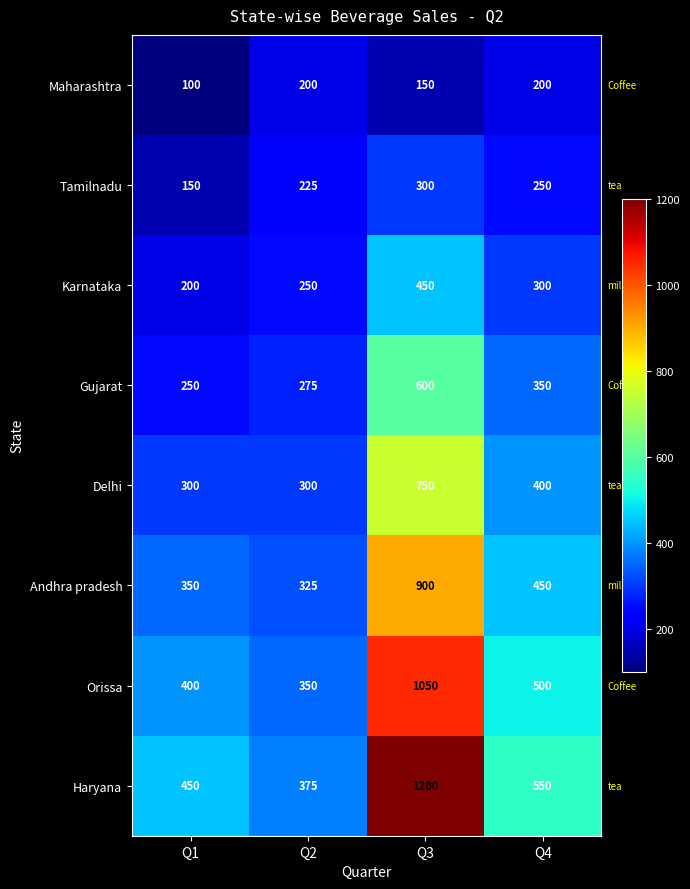

What is the difference between the maximum and minimum values in the Orissa series?

700